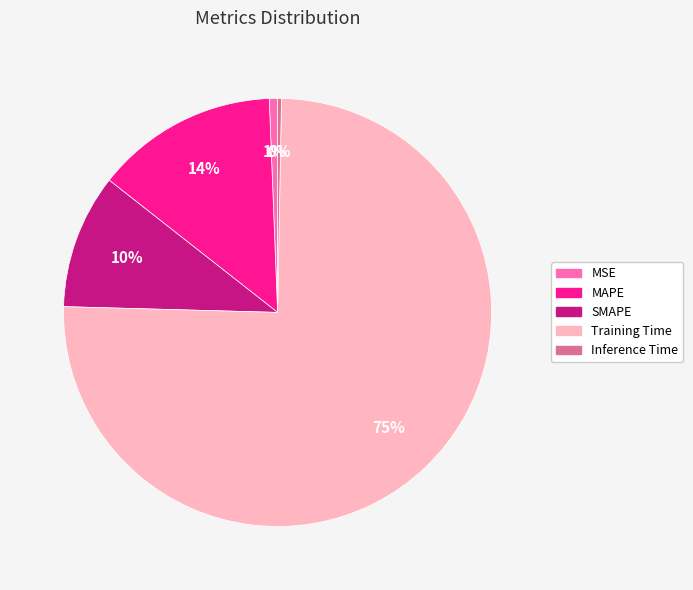

What percentage is the MAPE slice, to the nearest percent?

14%